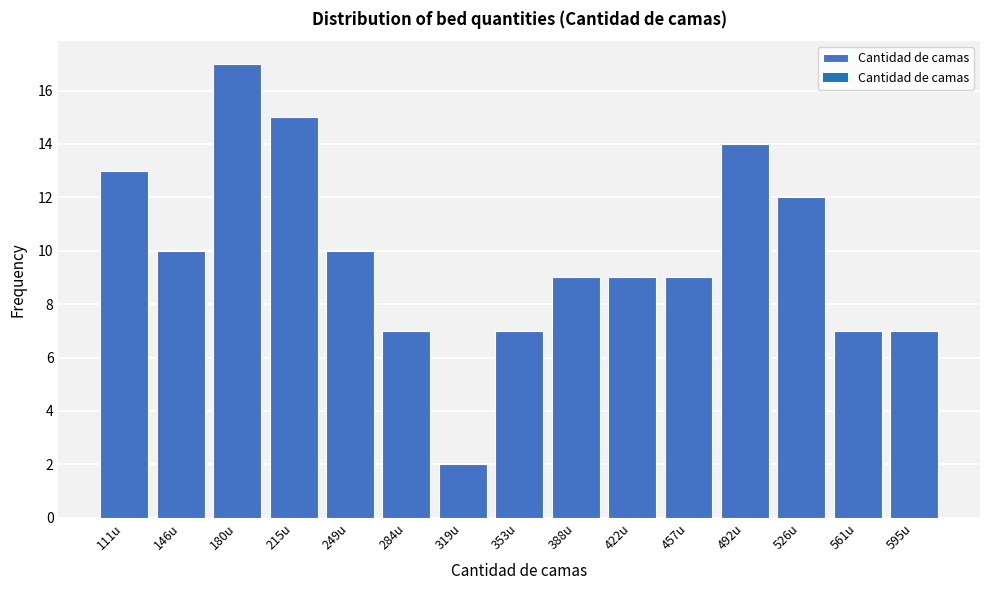

Reading left to right, transcribe all the data shown in this chart.

111u=13	146u=10	180u=17	215u=15	249u=10	284u=7	319u=2	353u=7	388u=9	422u=9	457u=9	492u=14	526u=12	561u=7	595u=7